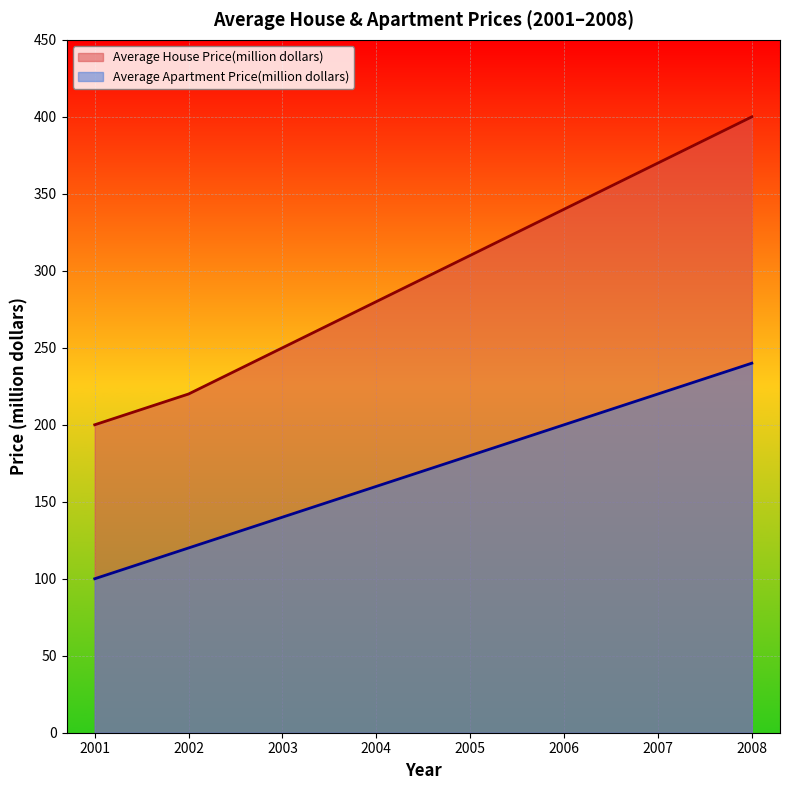

List the series in order of their overall mean, lowest first.

Average Apartment Price(million dollars), Average House Price(million dollars)